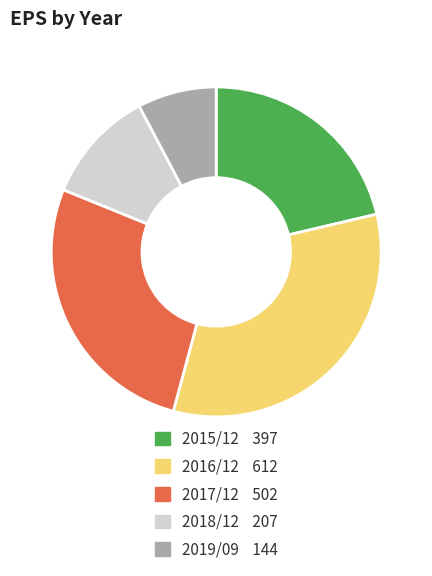

Rank the categories by value from highest to lowest.

2016/12, 2017/12, 2015/12, 2018/12, 2019/09